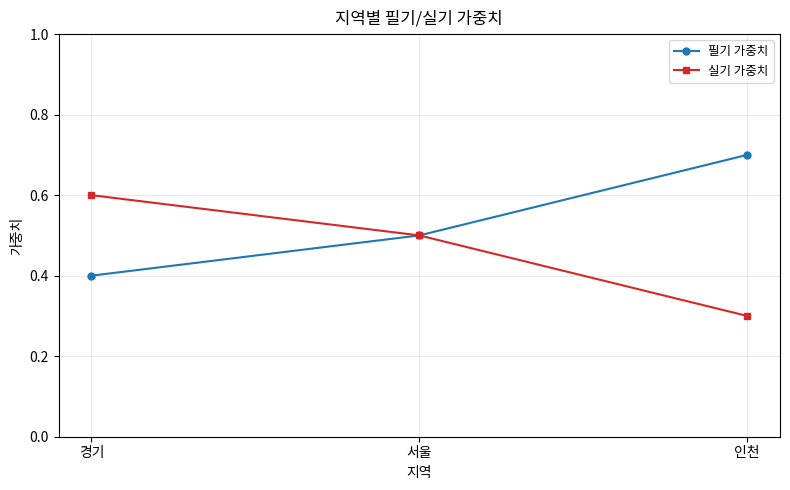

At which label does 필기 가중치 reach its minimum?

경기